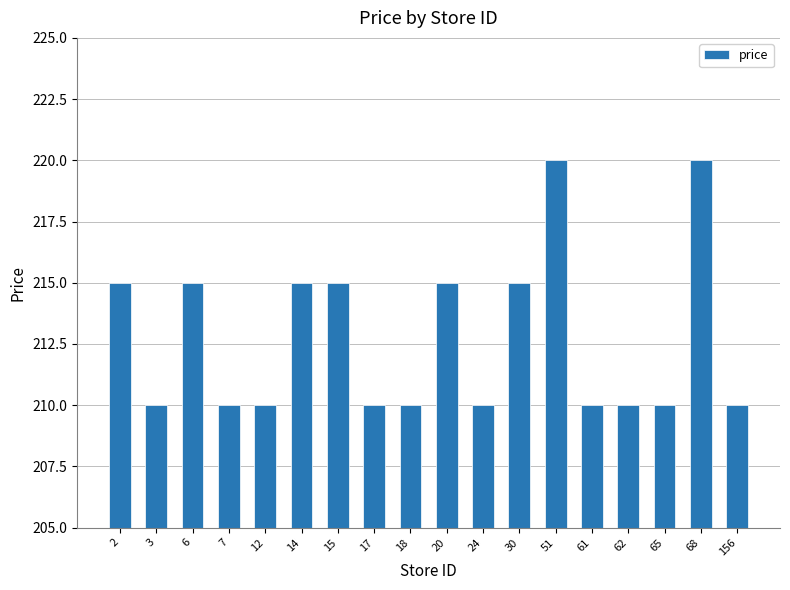

Is it true that the value at 18 is 210?

True